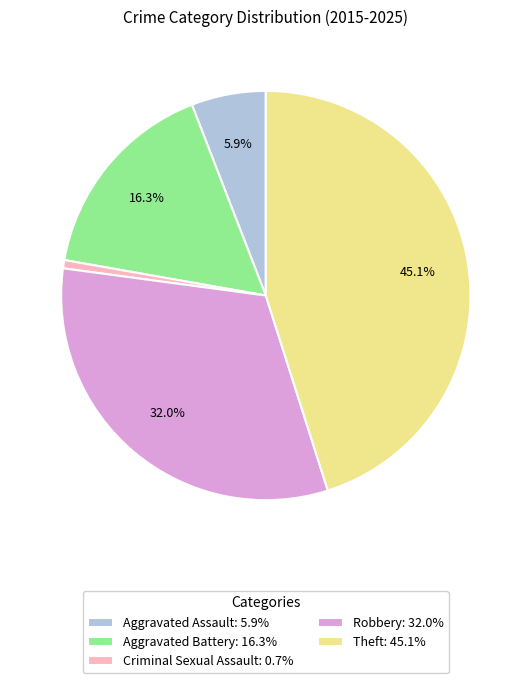

Which category has the smallest portion of the pie?

Criminal Sexual Assault